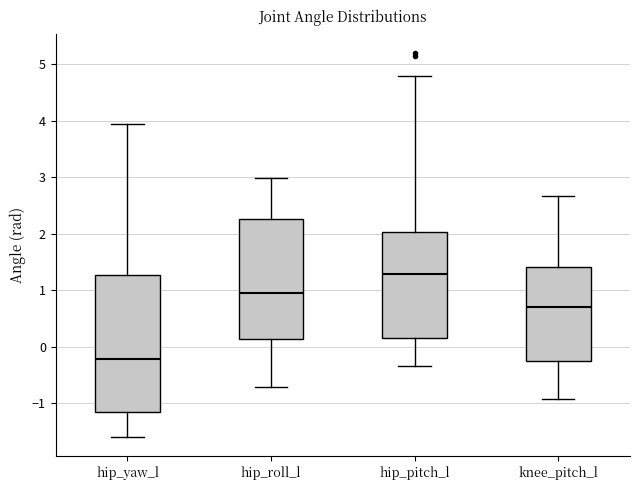

Which box is the tallest, from its lower edge to its upper edge?

hip_yaw_l